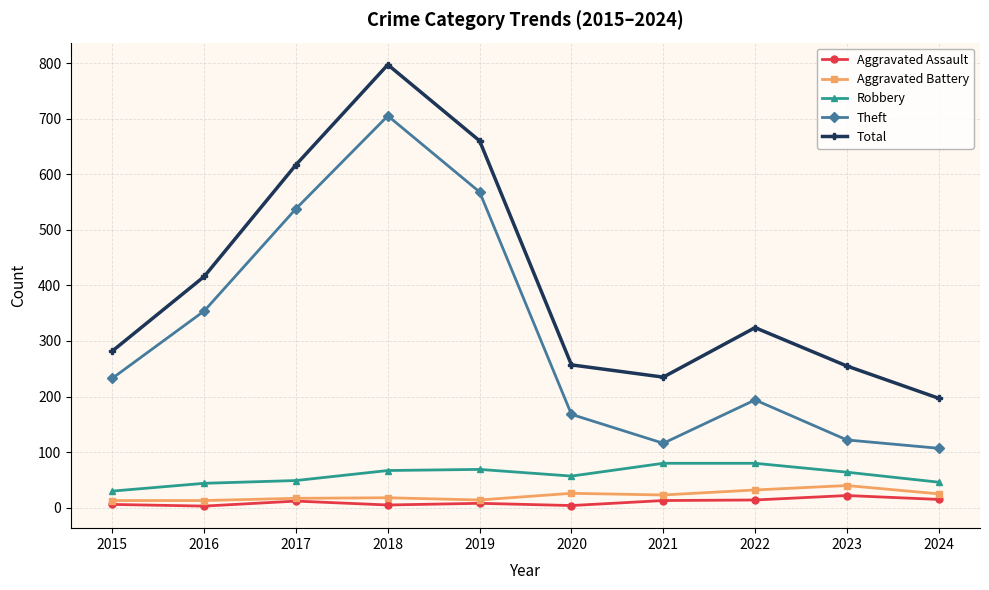

How many lines are shown in the chart?

5